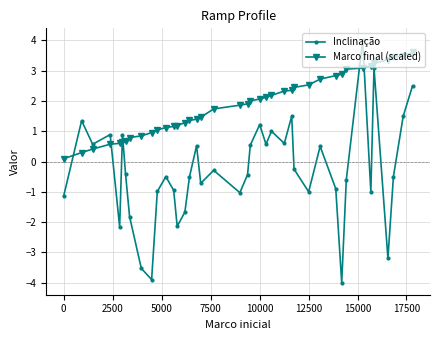

What is the difference between the maximum and second lowest values in the Marco final (scaled) series?

3.3